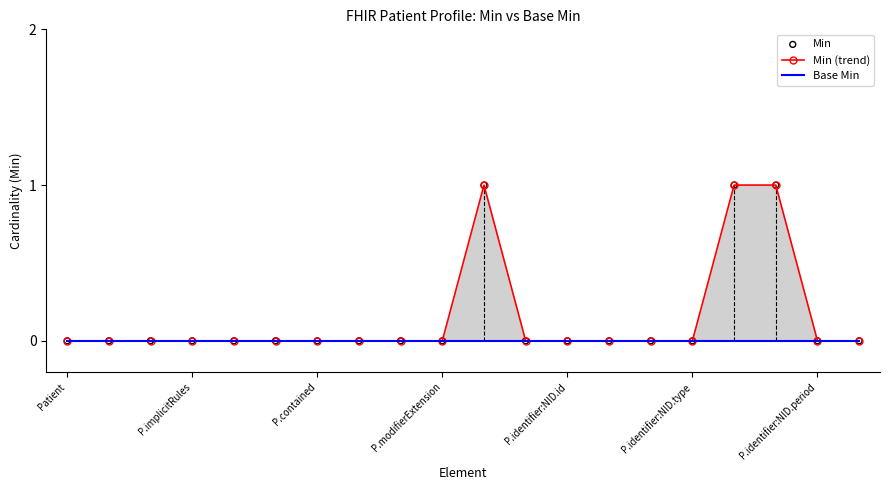

Is the value of Min at 7 greater than the value of Min (trend) at 11?

No